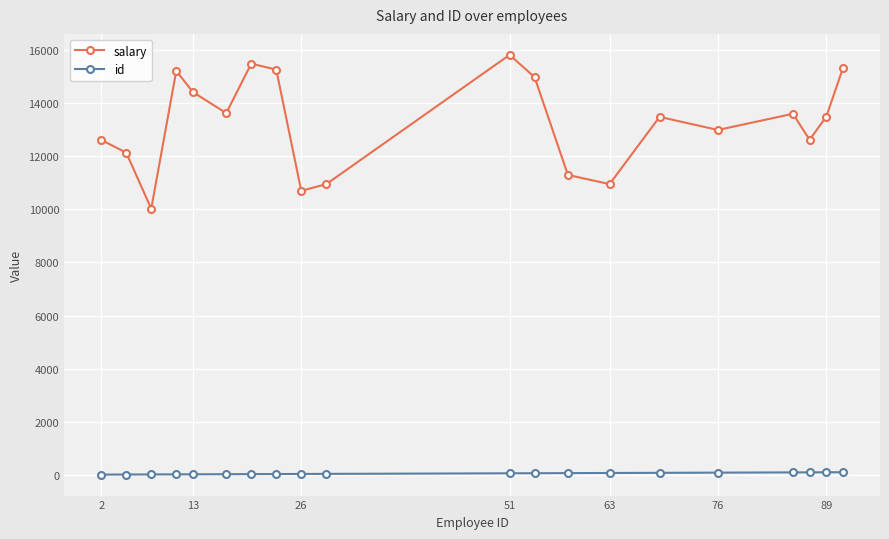

What is the difference between the second highest and second lowest values in the salary series?

4794